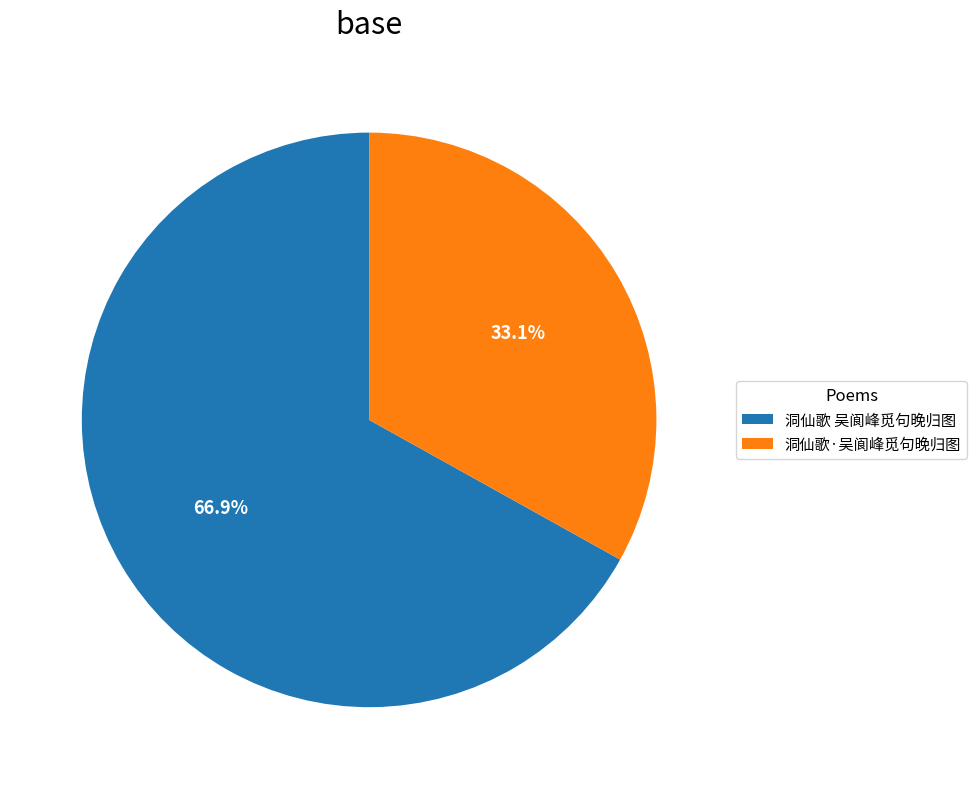

What portion of the pie excludes 洞仙歌·吴阆峰觅句晚归图?

66.9%